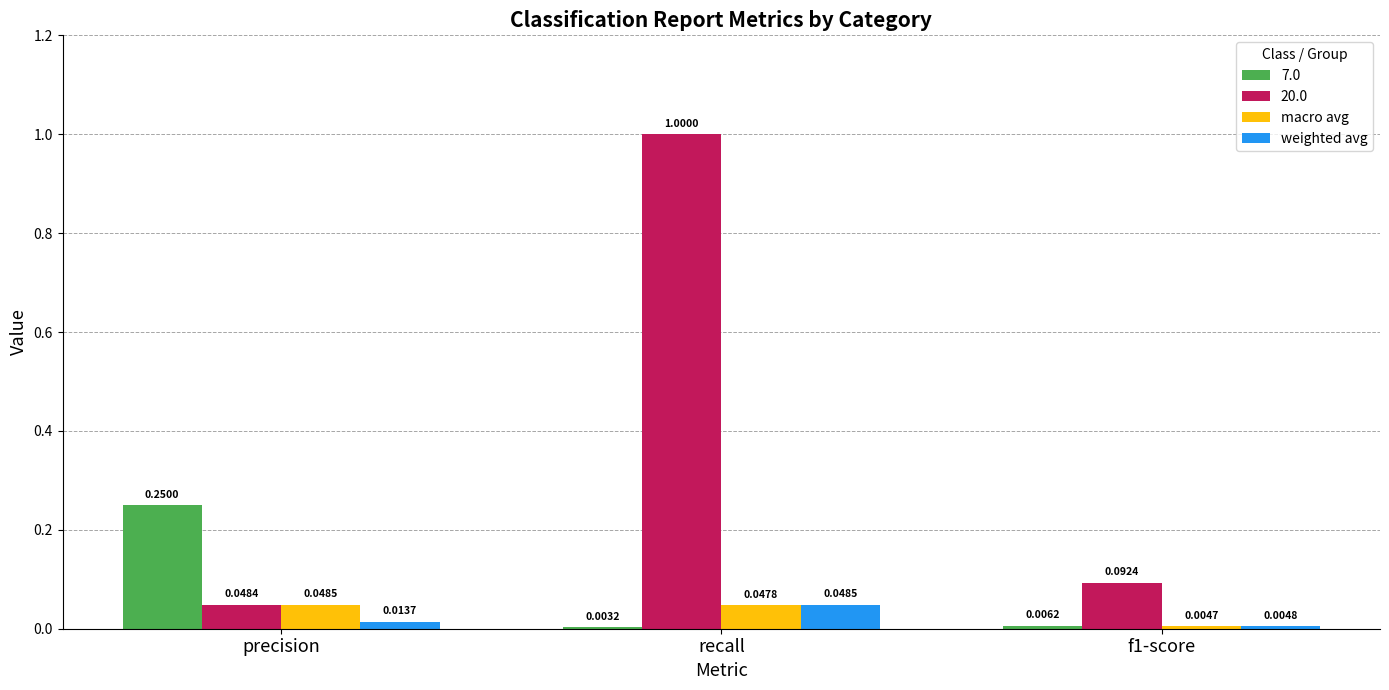

Between recall and f1-score, which series saw the biggest shift?

20.0